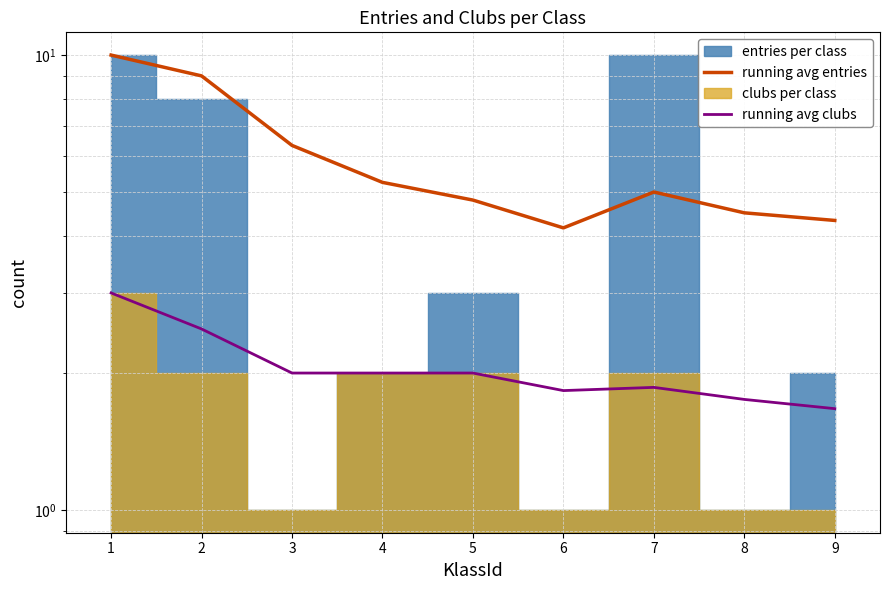

How many values in the running avg entries series exceed 5?

4